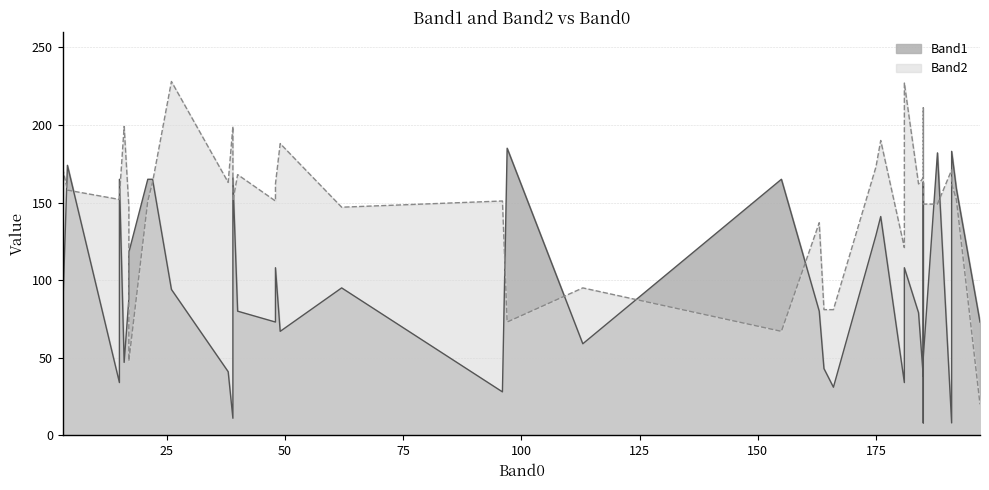

How many values in the Band2 series exceed 158?

19